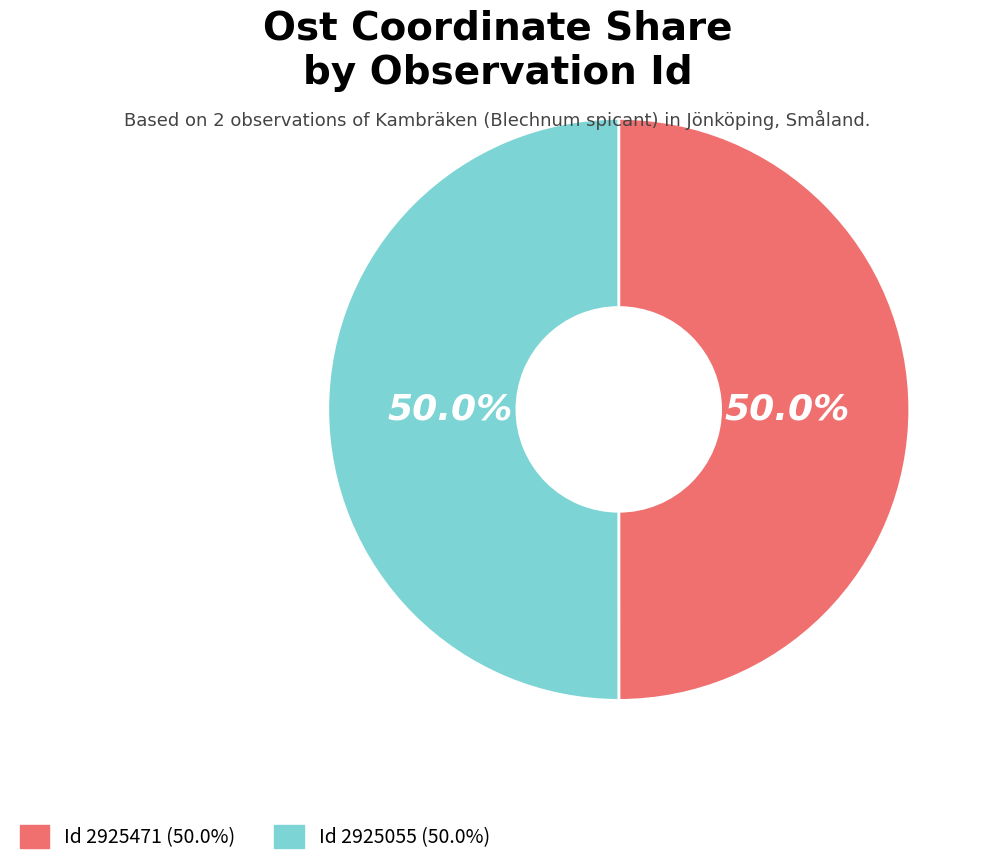

Which category has the biggest portion of the pie?

2925055